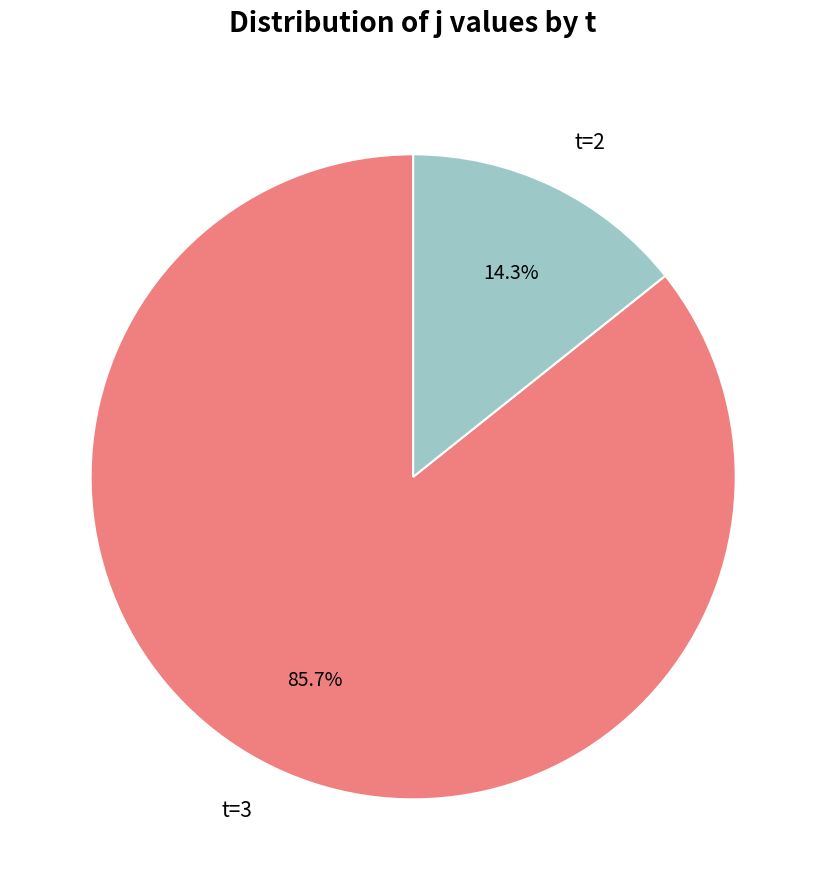

Is there a majority slice in this chart?

Yes